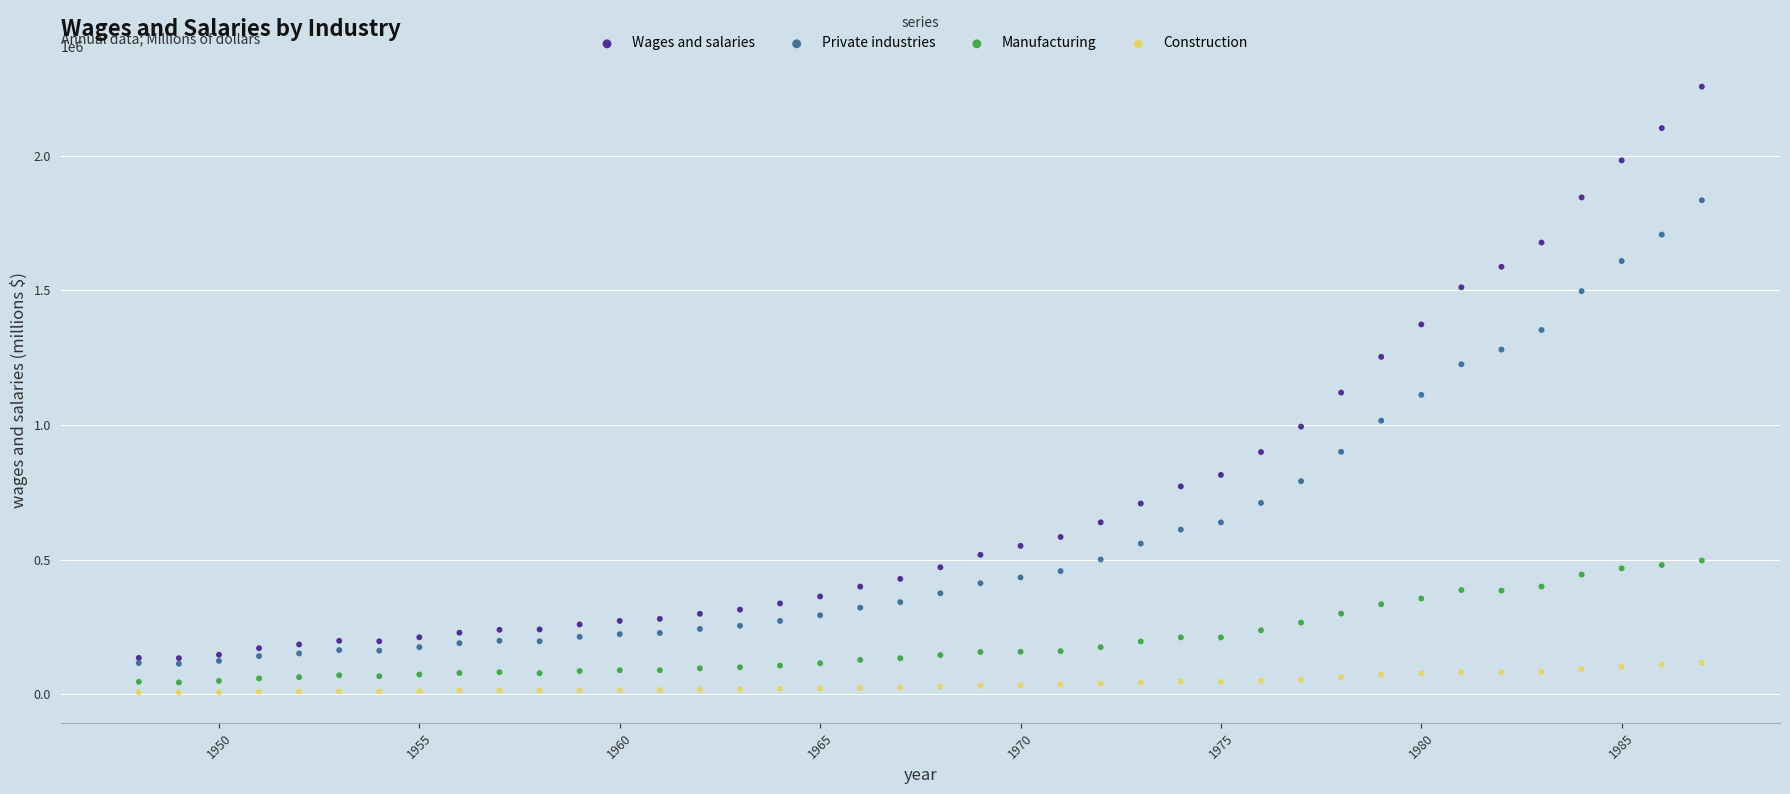

Which series has the widest spread of Y values?

Wages and salaries